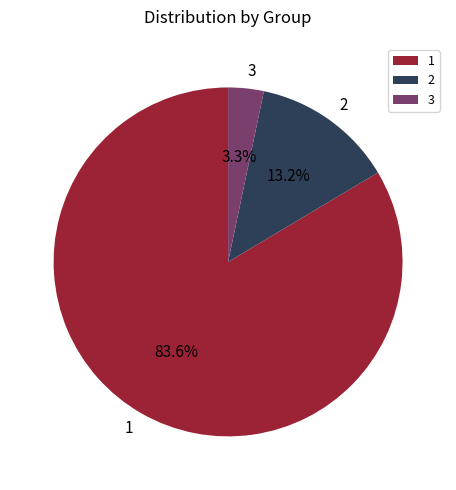

What is the majority slice?

1